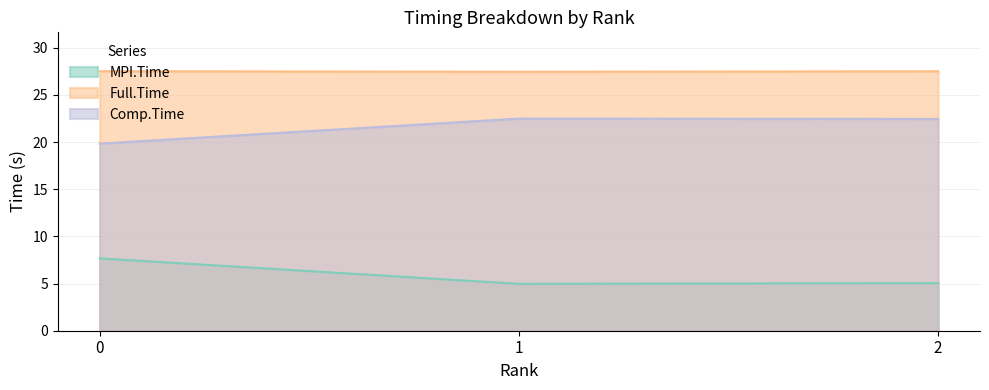

How many lines are shown in the chart?

3